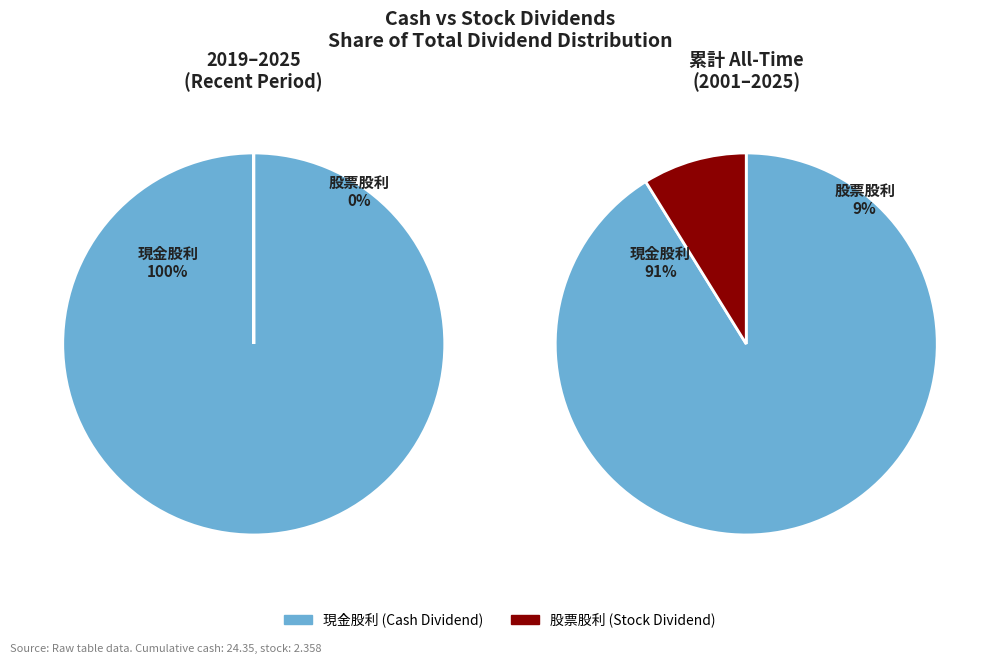

Is 2005 the majority of the pie?

No